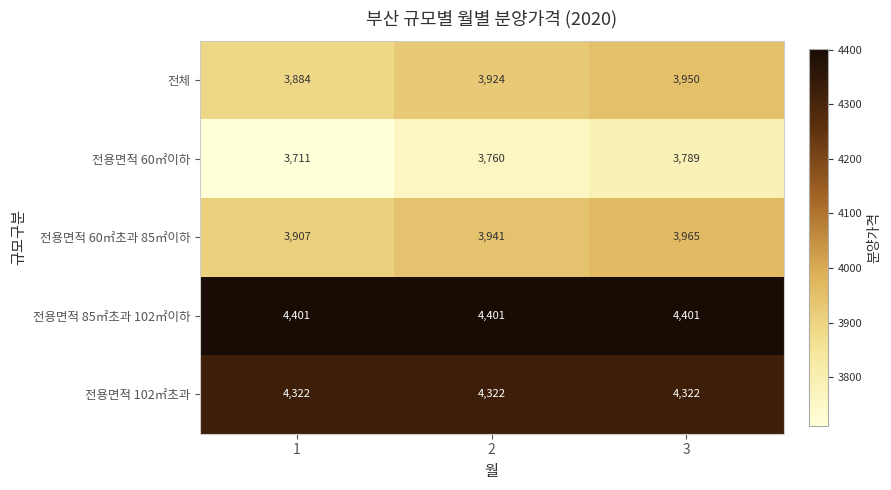

What is the maximum value for 전용면적 85㎡초과 102㎡이하?

4401